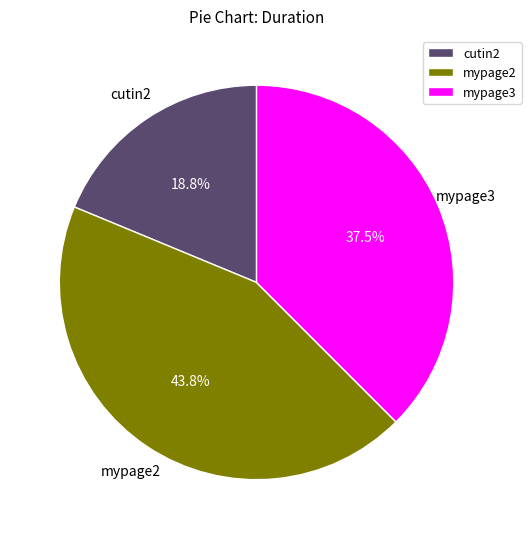

How many slices are in this pie chart?

3